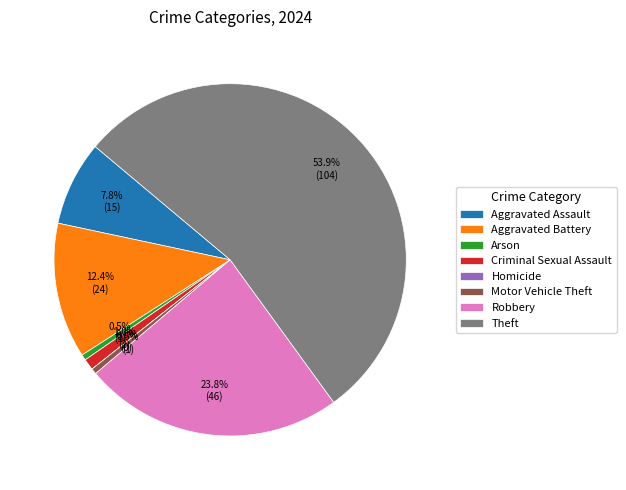

Is Theft the majority of the pie?

Yes